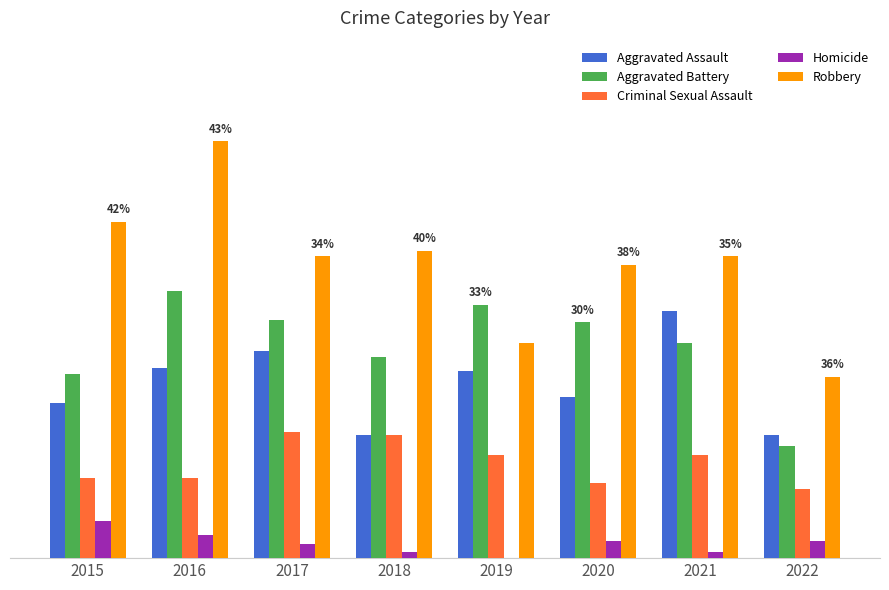

Which series has the widest spread of values?

Robbery